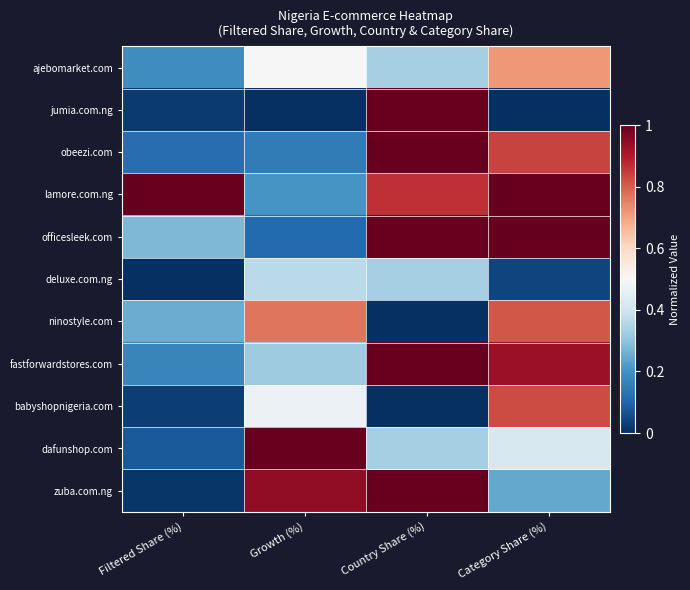

At how many categories does at least one series exceed 0?

4